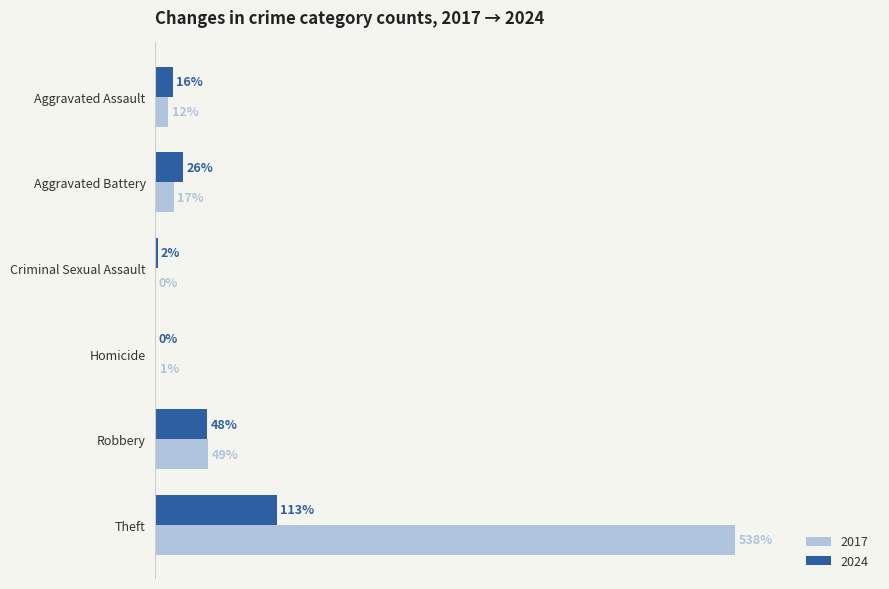

At which category does the chart reach its peak across all series?

Theft